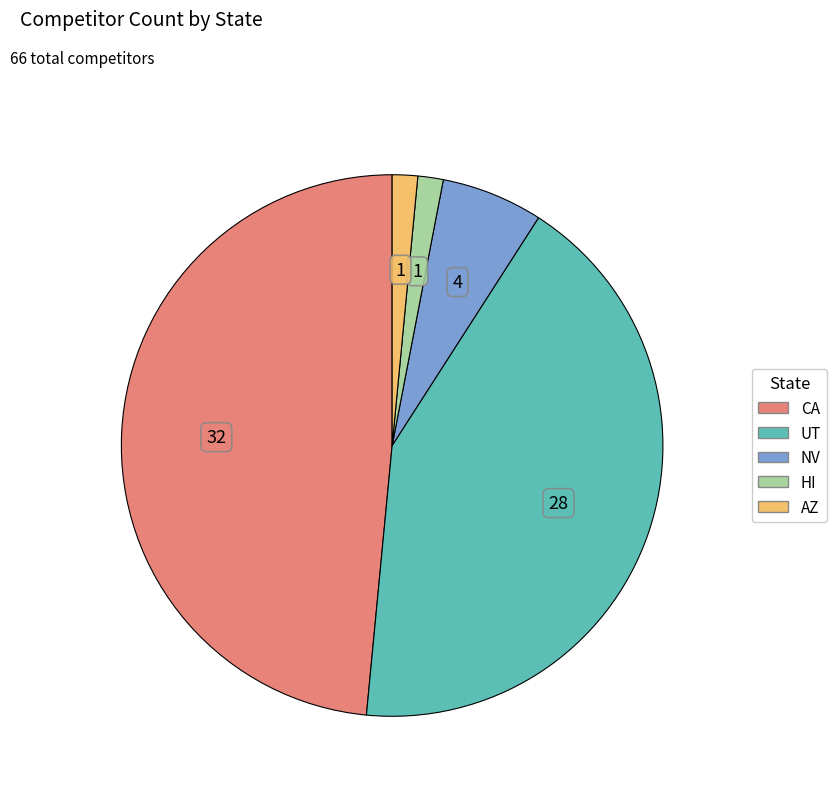

True or false: NV accounts for 19% of the total.

False